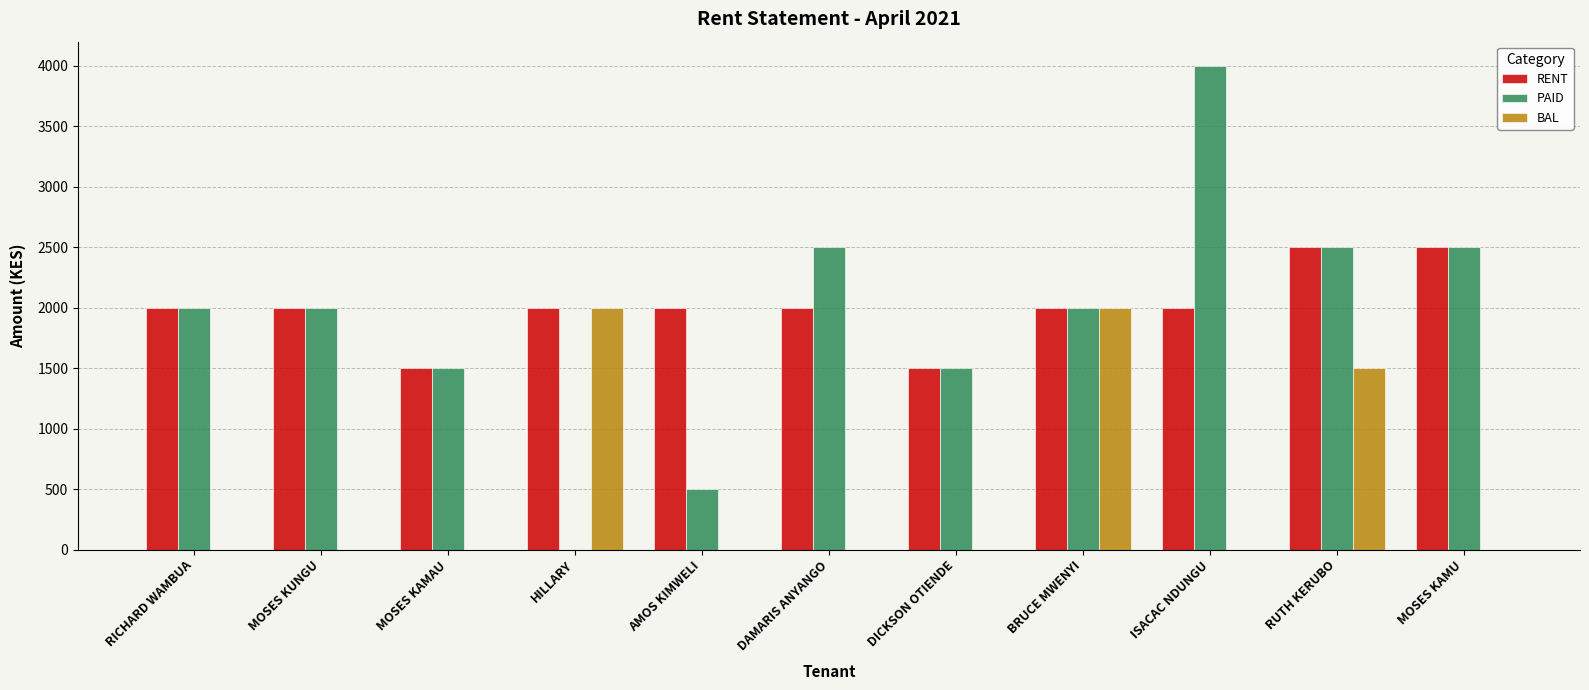

Which series has the largest total across all categories?

RENT